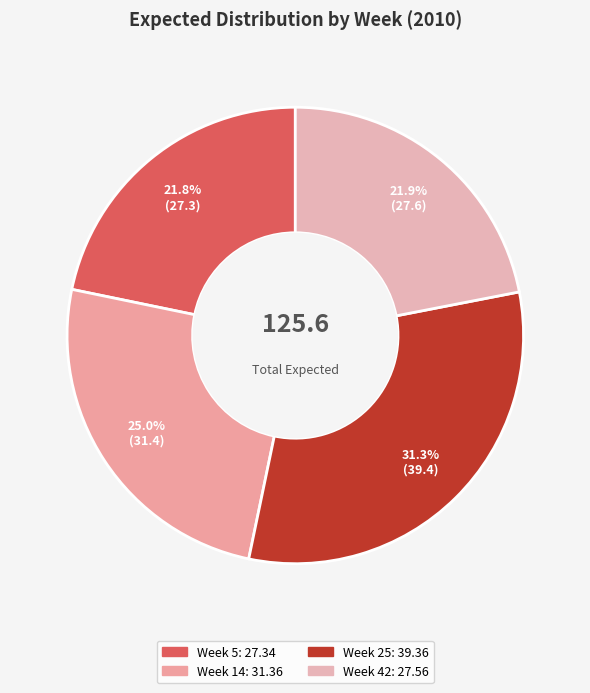

What percentage is NOT represented by Week 25?

68.7%